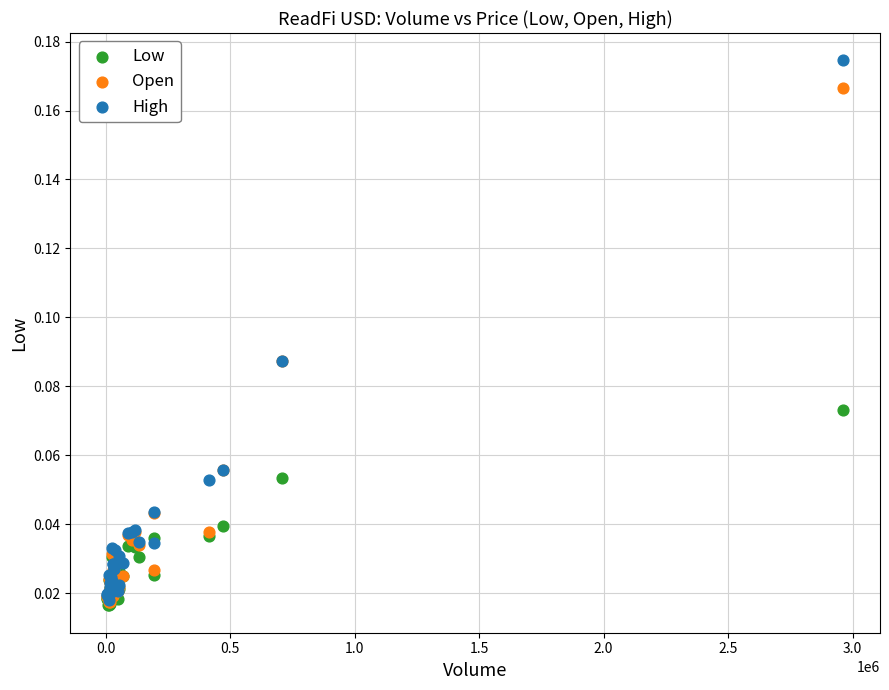

What are all the series names shown in the legend?

Low, Open, High